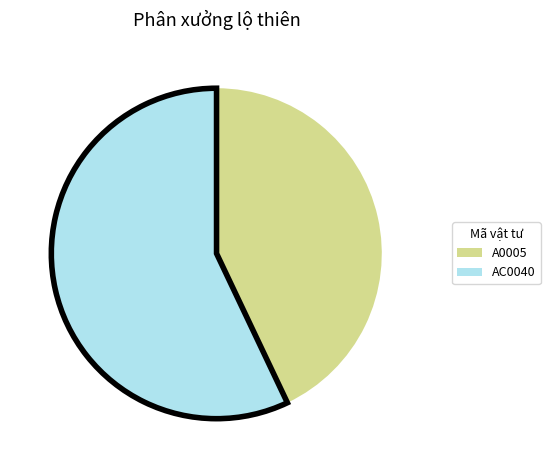

Approximately how many times larger is the value at A0005 compared to AC0040?

0.8